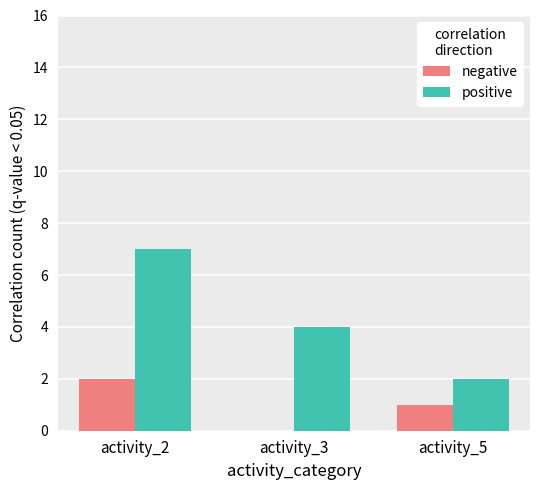

True or false: positive has a value of 4 at activity_3.

True